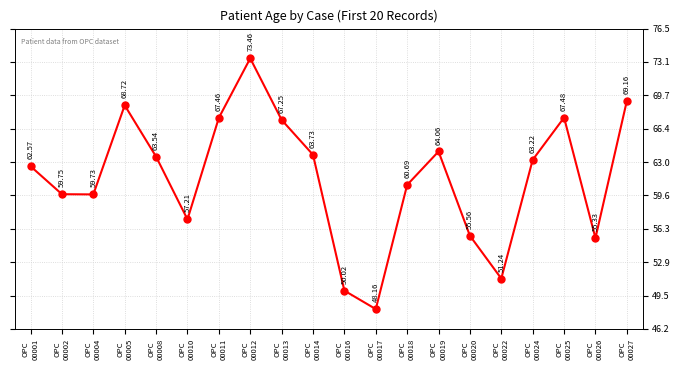

Approximately how many times larger is the value at OPC
00020 compared to OPC
00026?

1.0